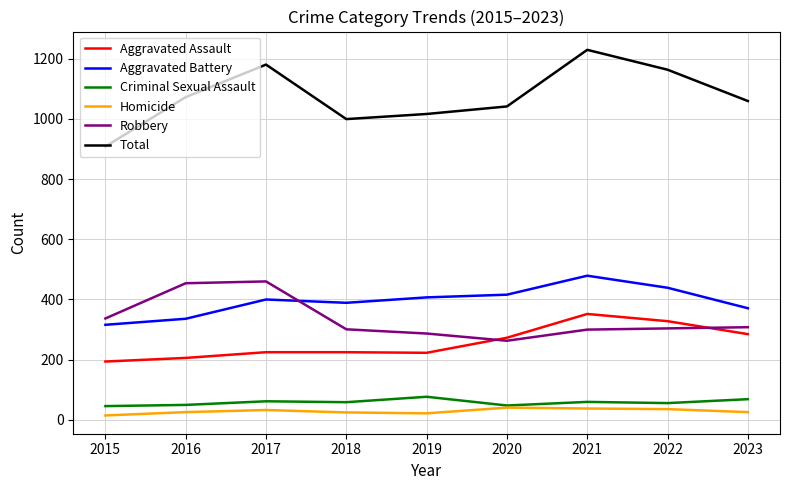

What is the highest value of the Aggravated Battery series?

479